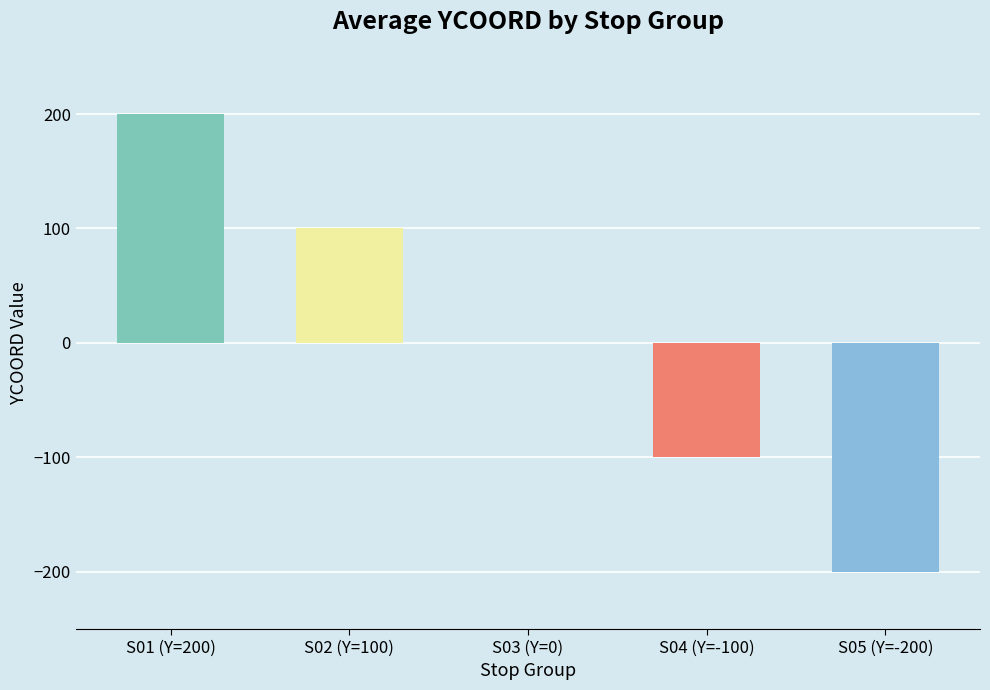

Reading left to right, transcribe all the data shown in this chart.

S01 (Y=200)=200	S02 (Y=100)=100	S03 (Y=0)=0	S04 (Y=-100)=-100	S05 (Y=-200)=-200